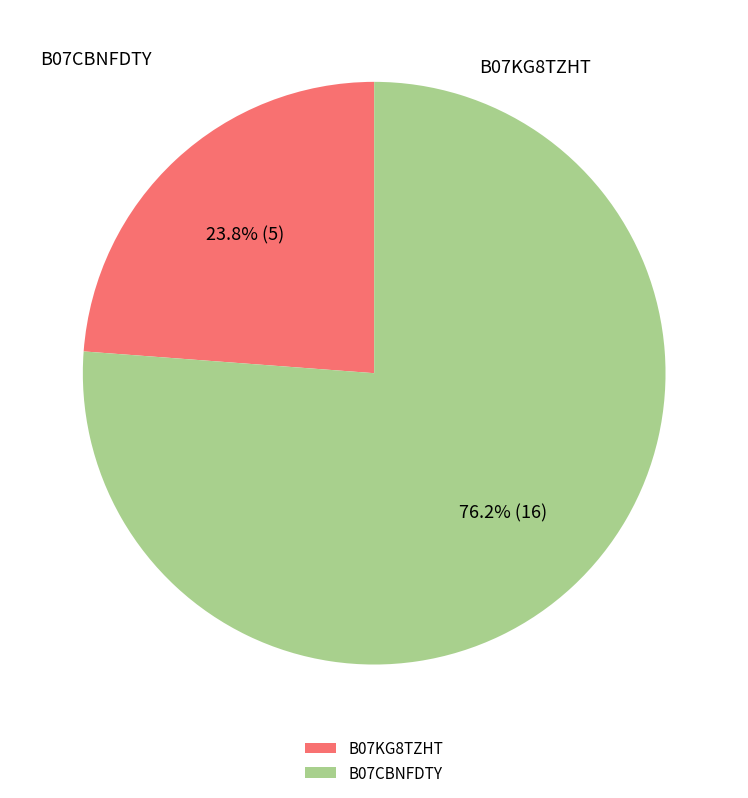

Is there any slice that represents more than half of the pie?

Yes